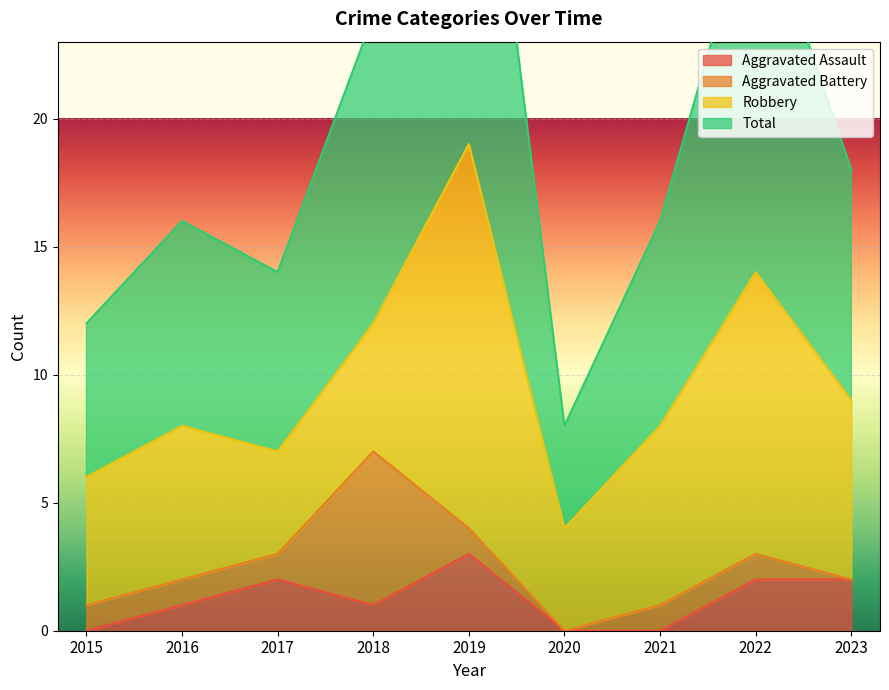

The value of Aggravated Assault at 2022 is 2. True or false?

True